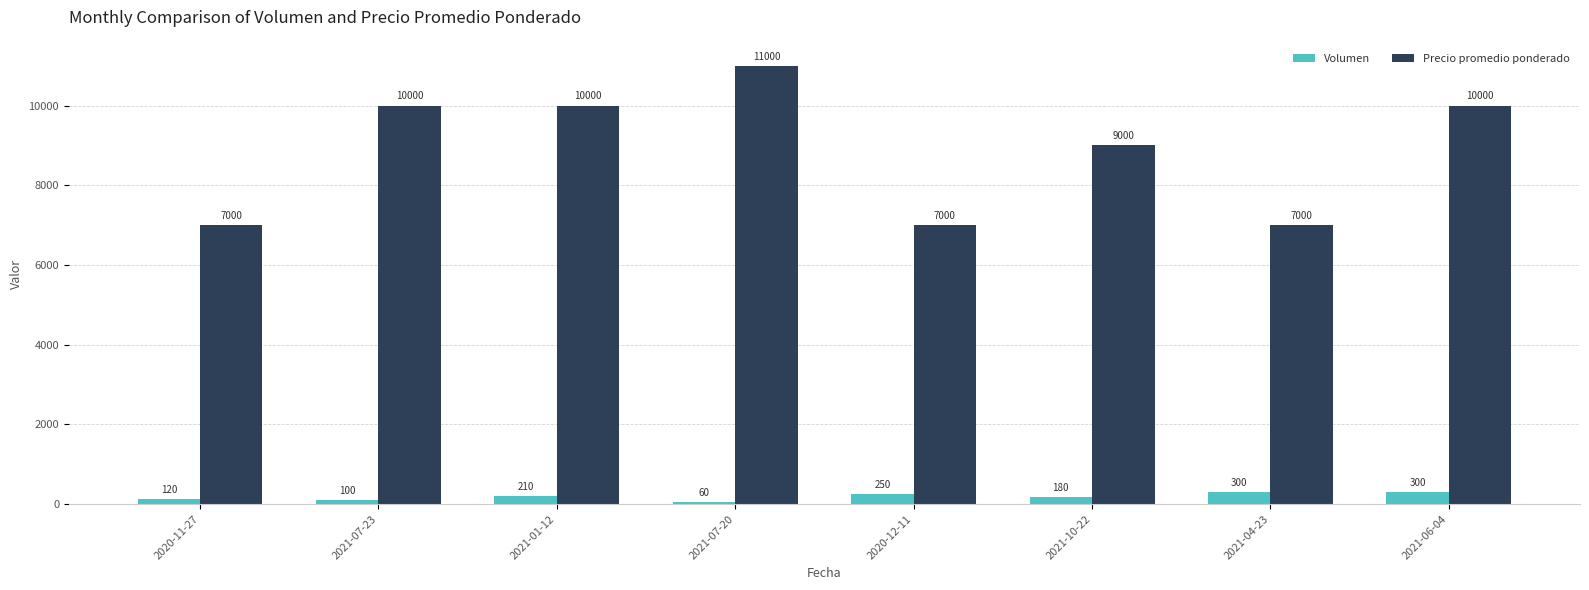

At how many categories does at least one series exceed 10972?

1